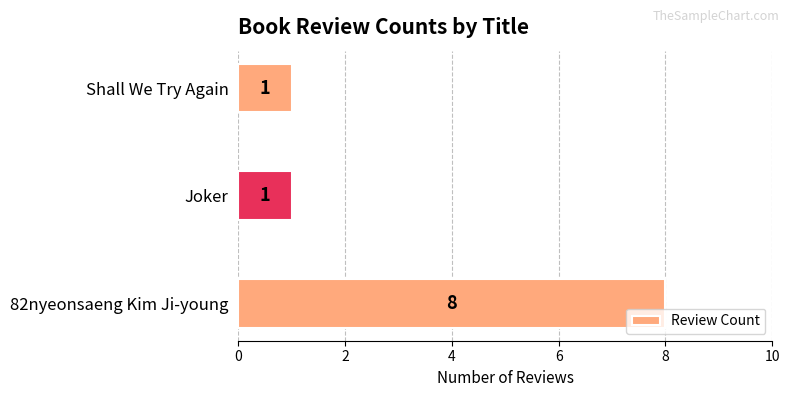

Count the values in the range 1 to 8.

3